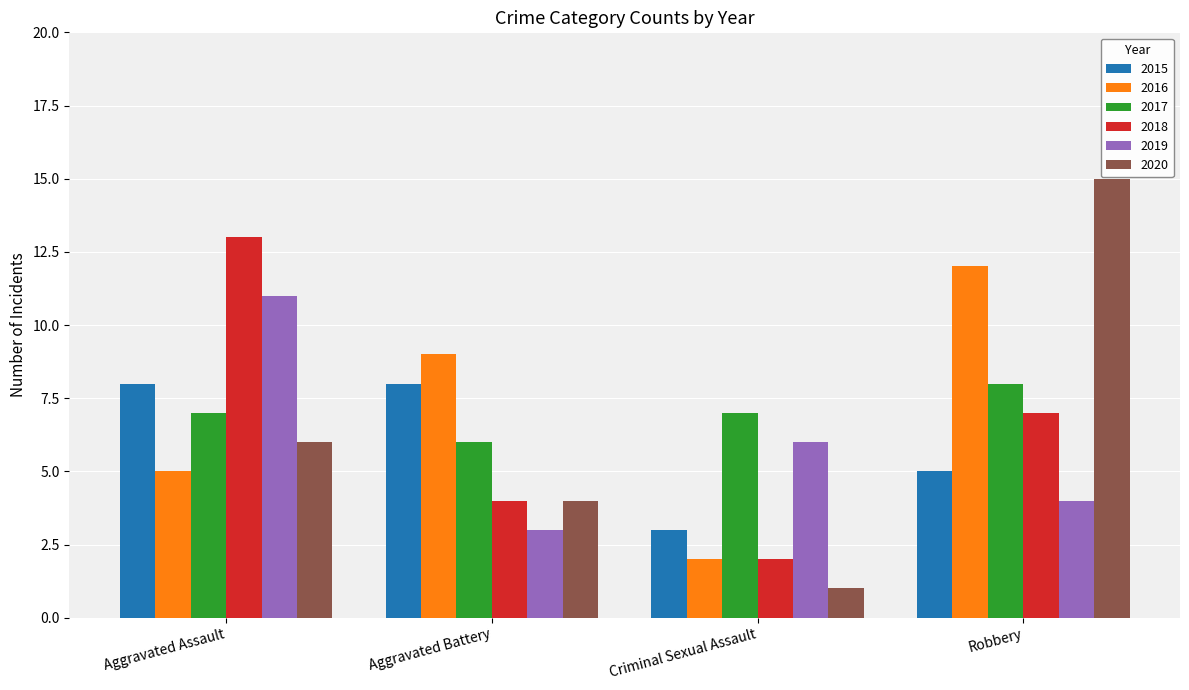

What is the sum of all 2017 values?

28